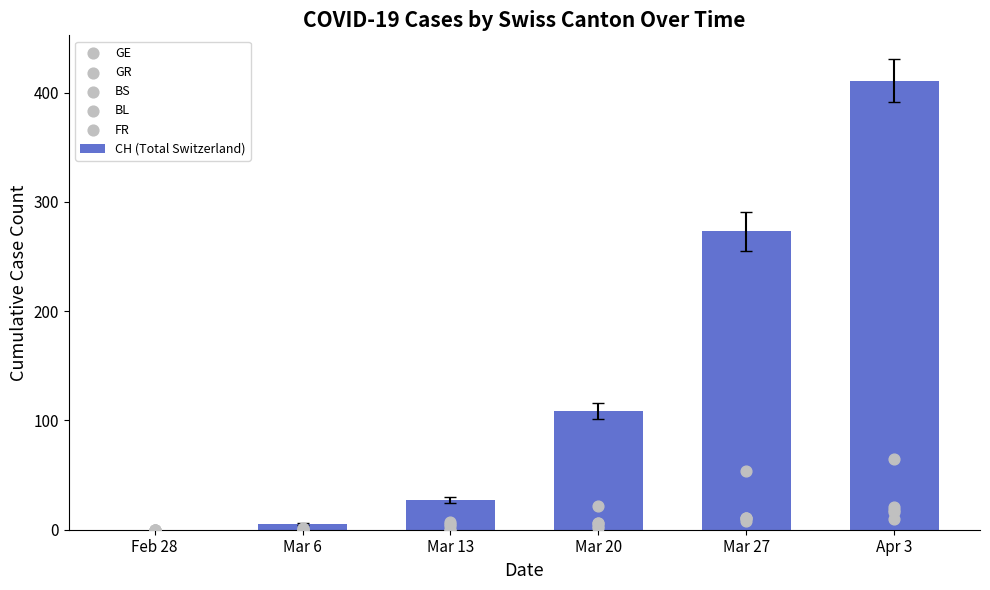

Is the value of FR at Mar 20 greater than the value of GE at Apr 3?

No